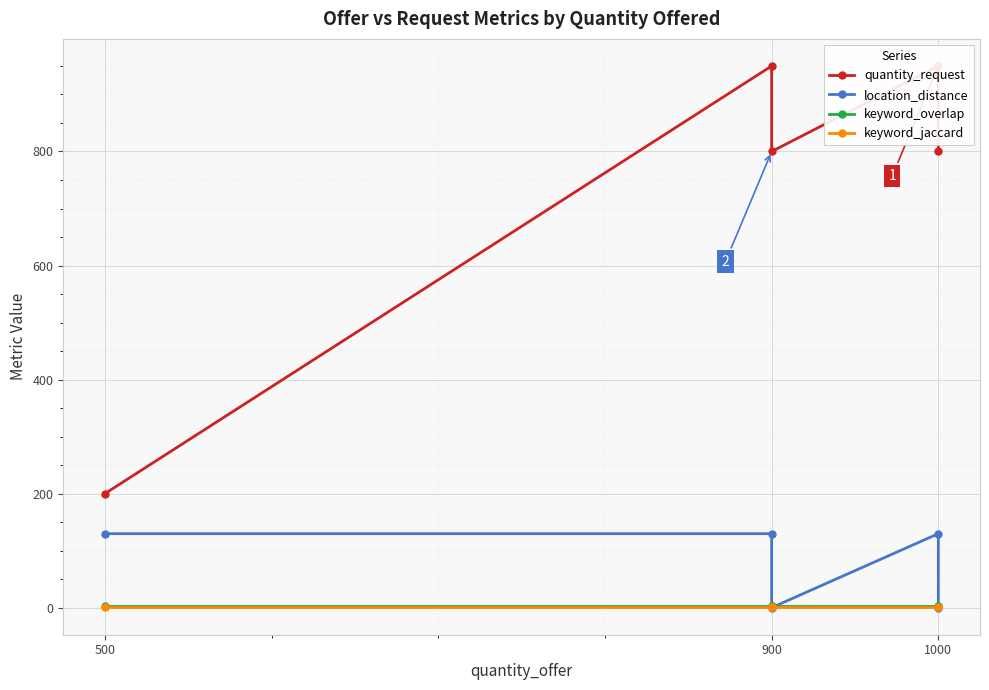

What is the label of the 5th point from the right?

500